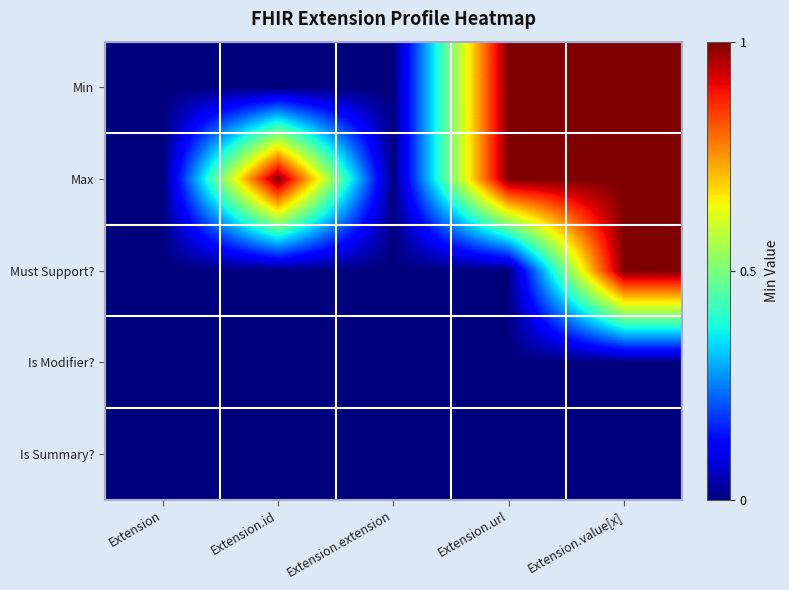

Which series has the largest range (max minus min)?

Min